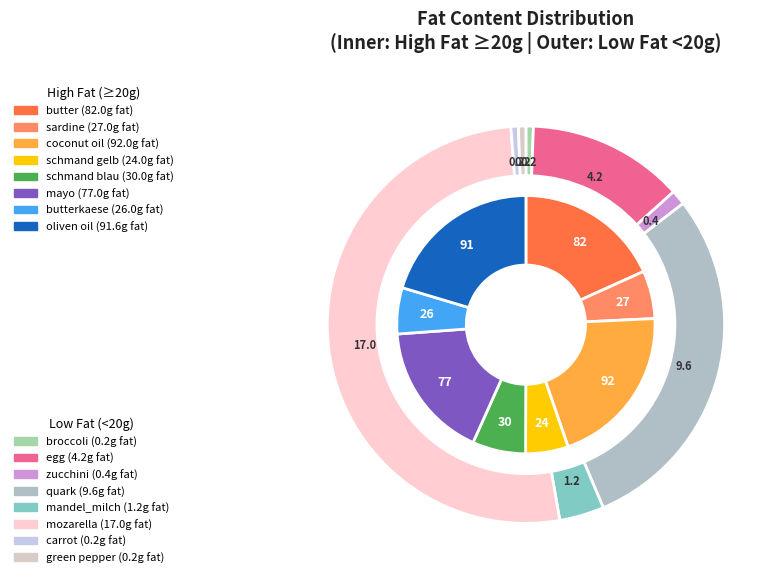

Is there any slice that represents more than half of the pie?

No